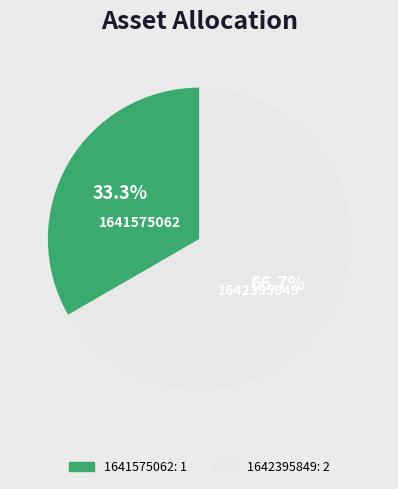

To the nearest percent, what is the average slice percentage?

50%